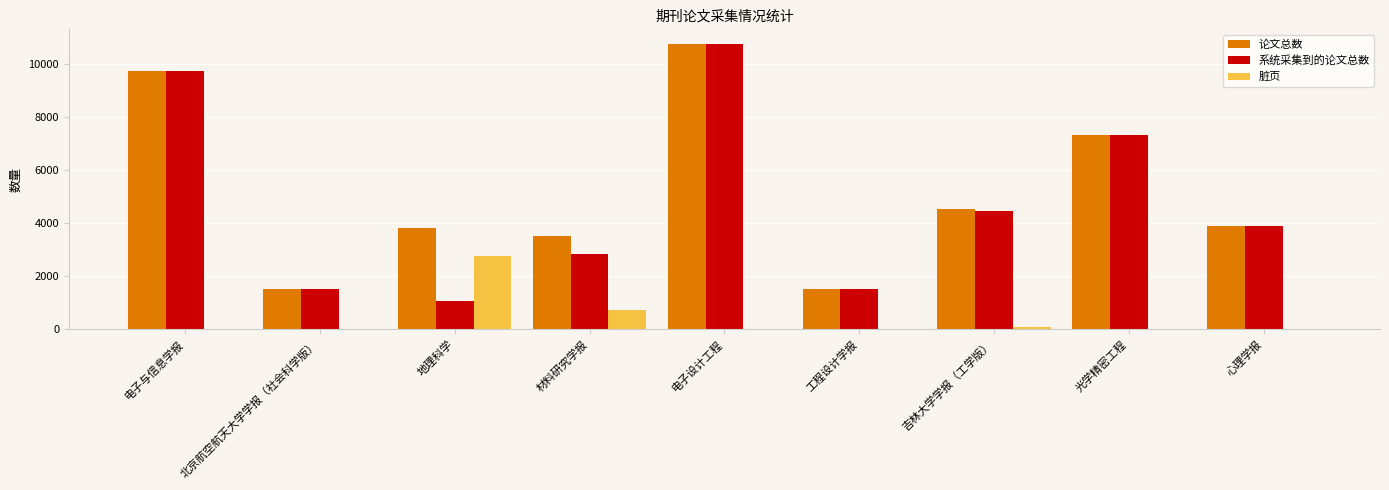

Which series changed the most between 电子与信息学报 and 电子设计工程?

论文总数